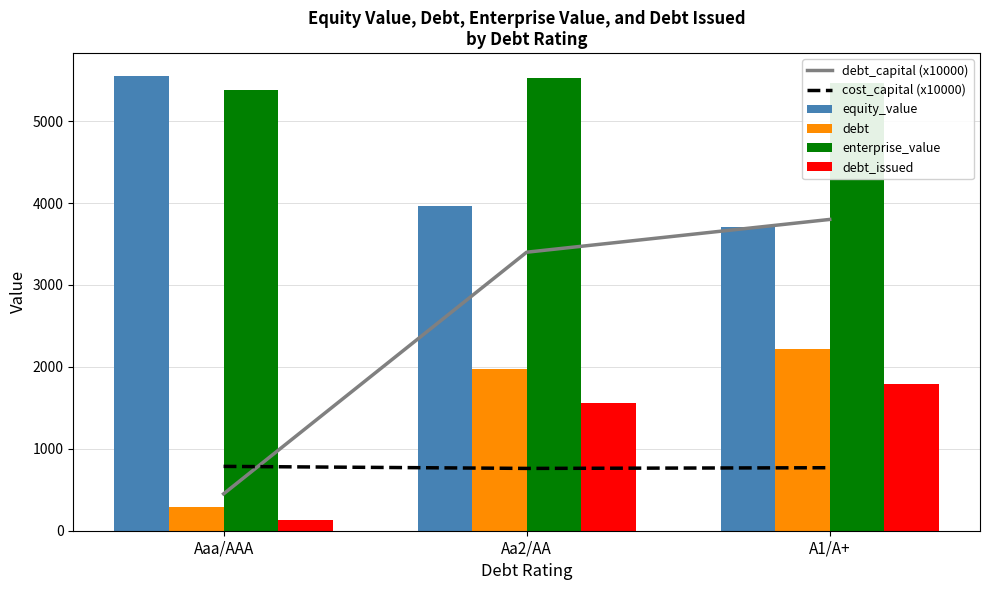

Is it true that enterprise_value equals 1903.9 at Aa2/AA?

False